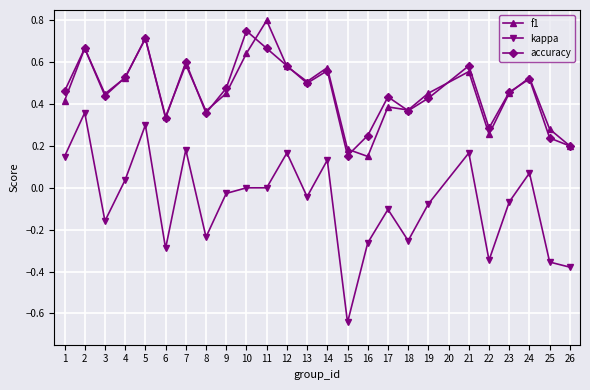

True or false: kappa and accuracy cross at least once.

False